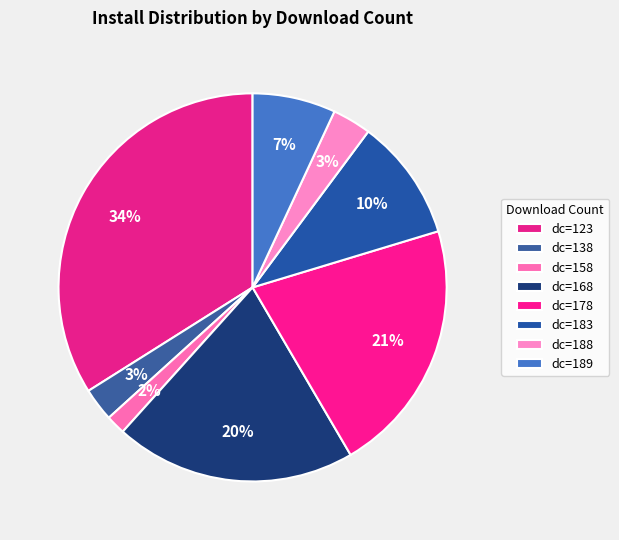

How many slices are in this pie chart?

8